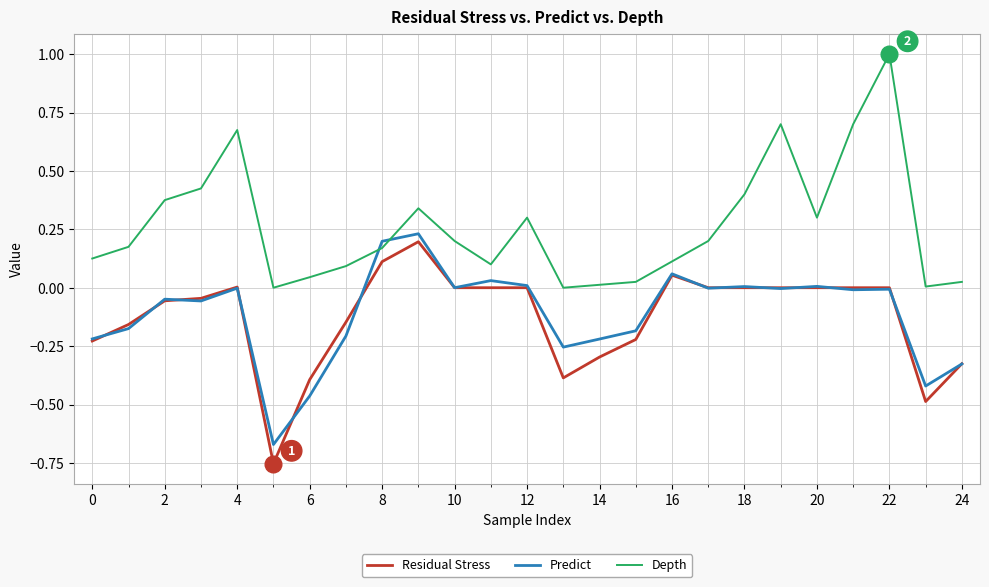

How many intersections are there between Predict and Depth?

2